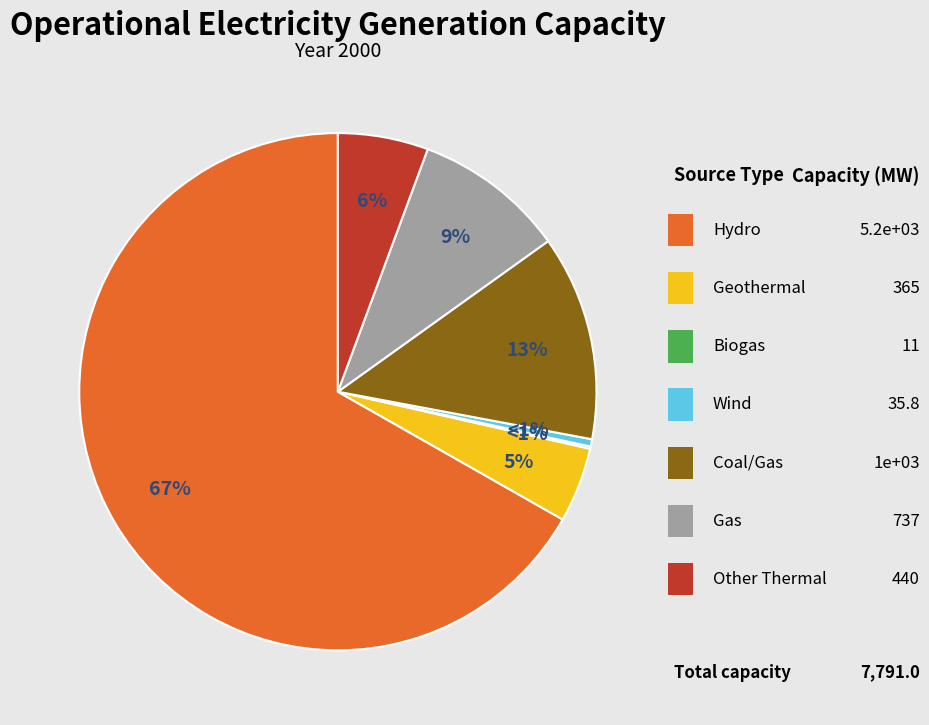

Does any single category account for the majority?

Yes